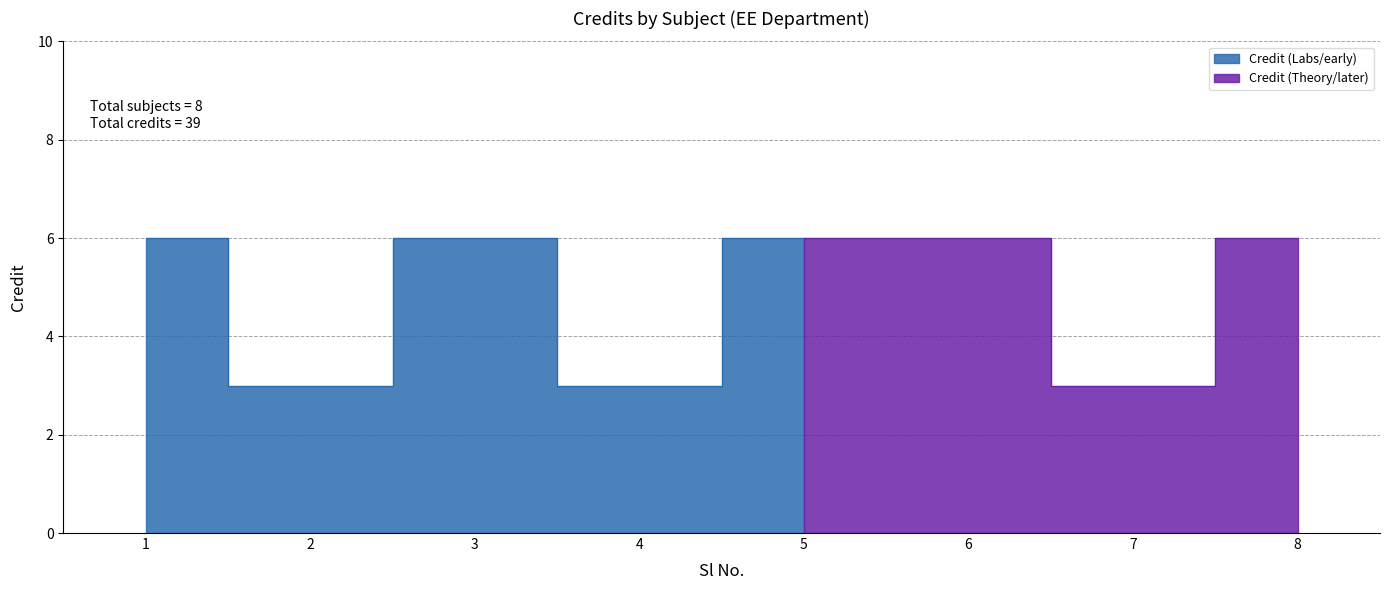

What is the approximate value at 2?

3